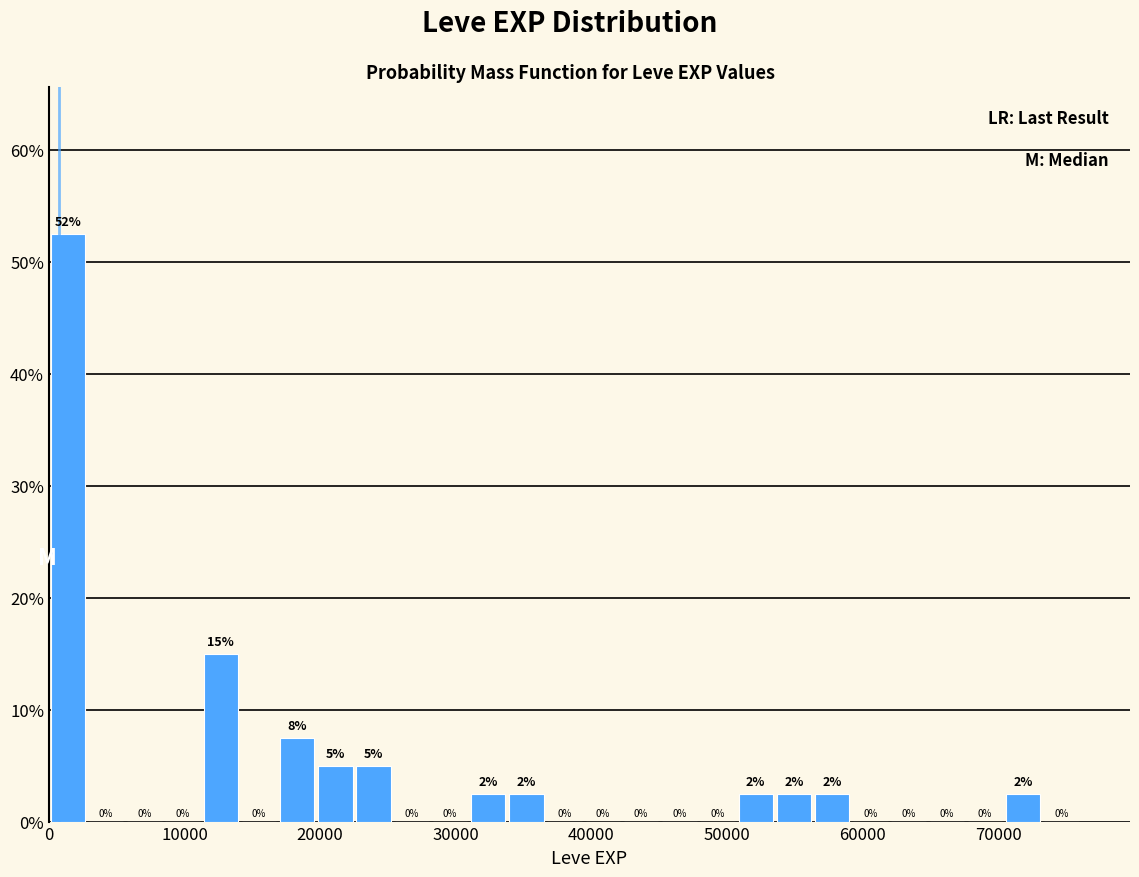

Read against the x-axis, roughly where is the centre of the tallest bar?

1000